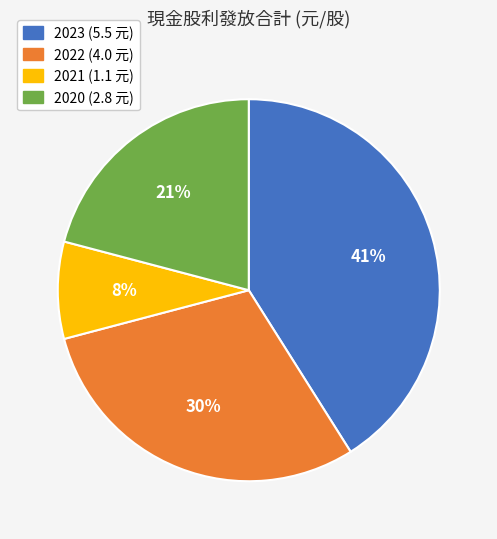

What is the largest slice in the pie chart?

2023